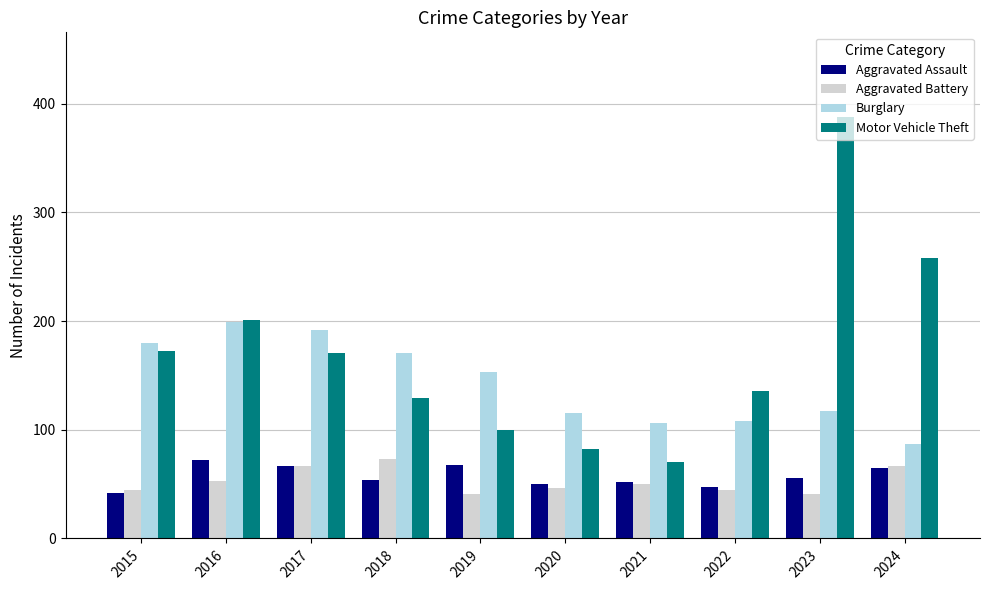

What is the value of the Burglary bar at the 3rd from the left?

192